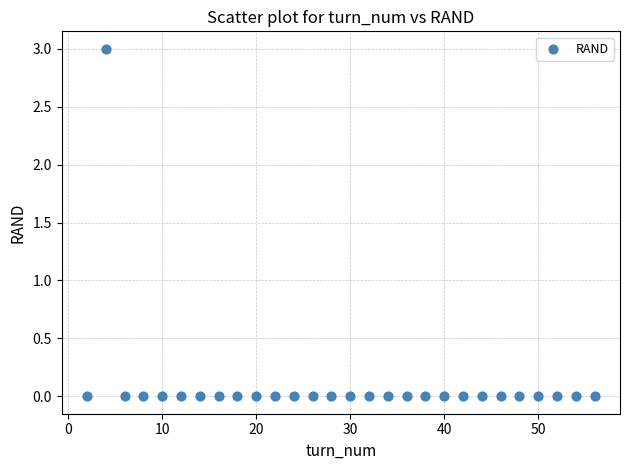

What is the range of X values (max minus min)?

54